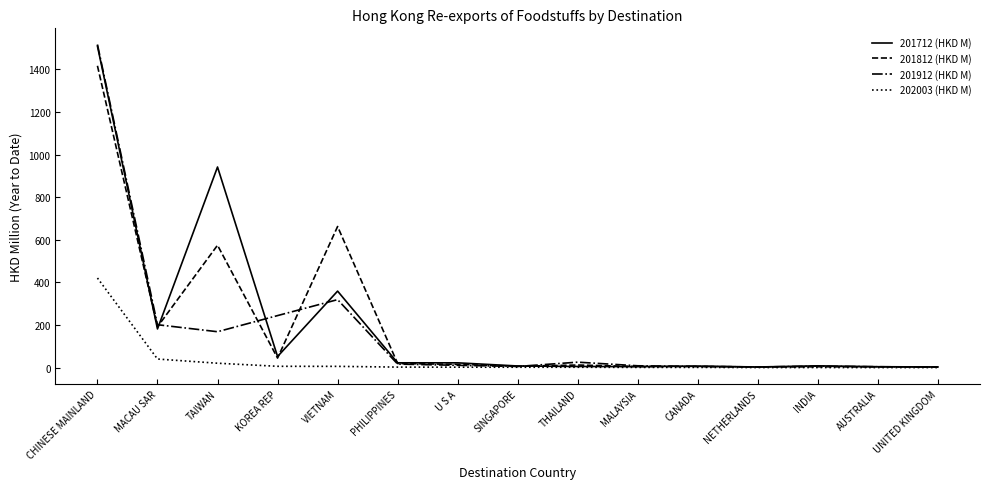

At which category is the sum across all series the highest?

CHINESE MAINLAND